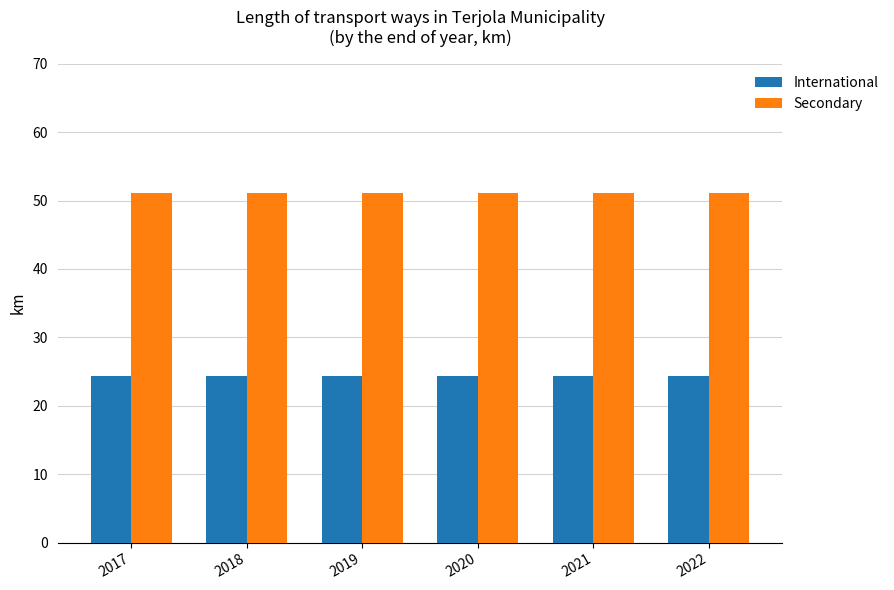

Reading right to left, list all the values displayed in this chart.

International: 24.4	24.4	24.4	24.4	24.4	24.4
Secondary: 51.1	51.1	51.1	51.1	51.1	51.1